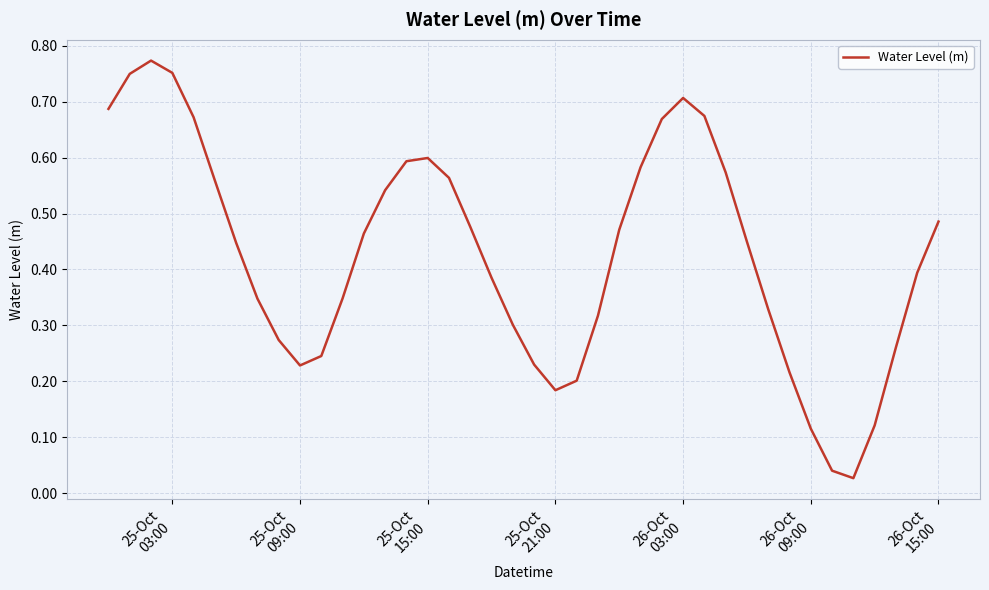

How many distinct data groups are displayed?

1